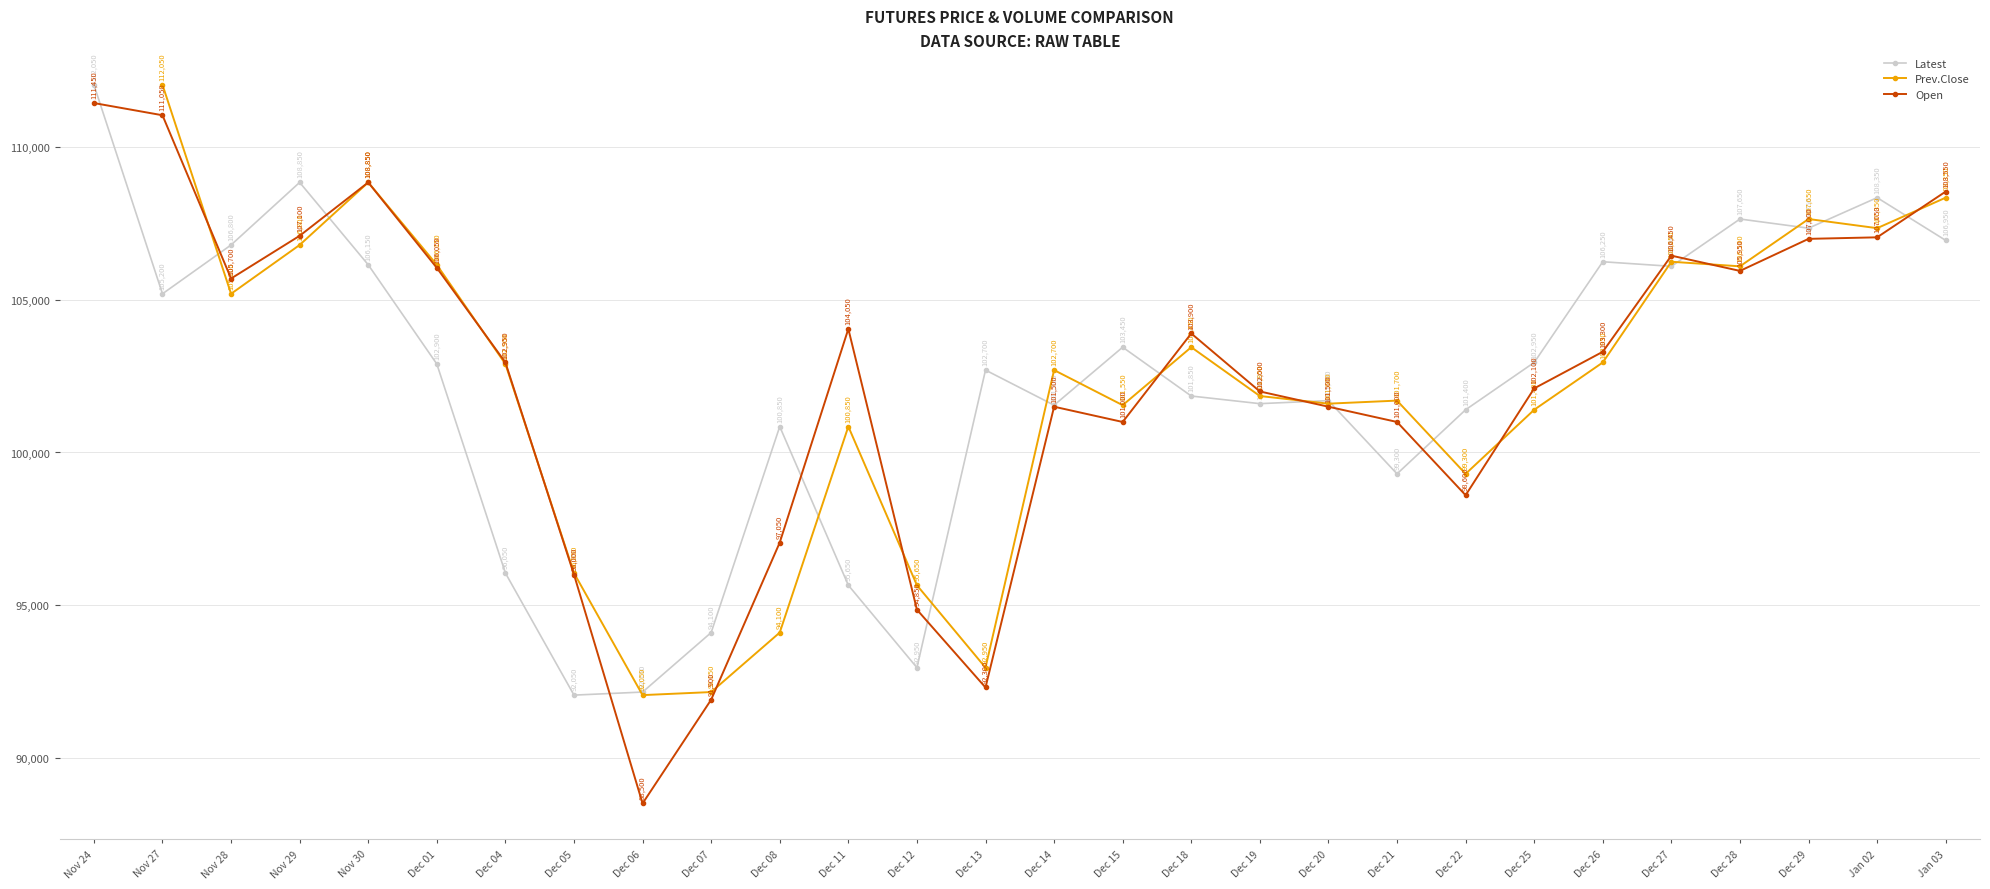

How many interior local peaks does the Latest series have?

8